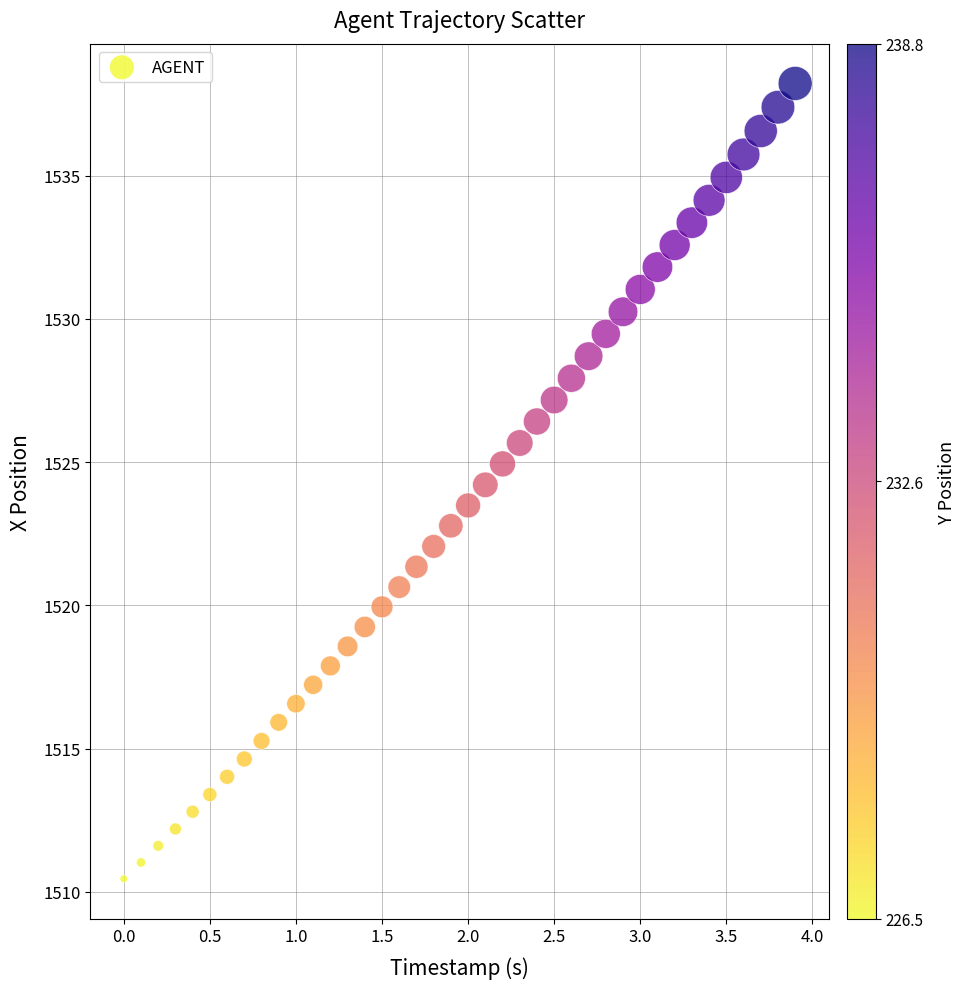

What is the range of X values (max minus min)?

3.9